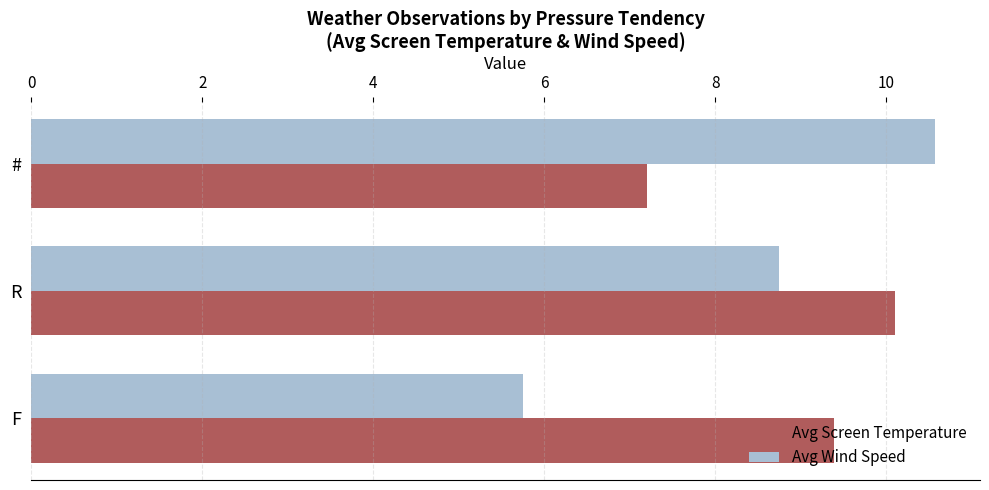

At which category is the sum across all series the highest?

R